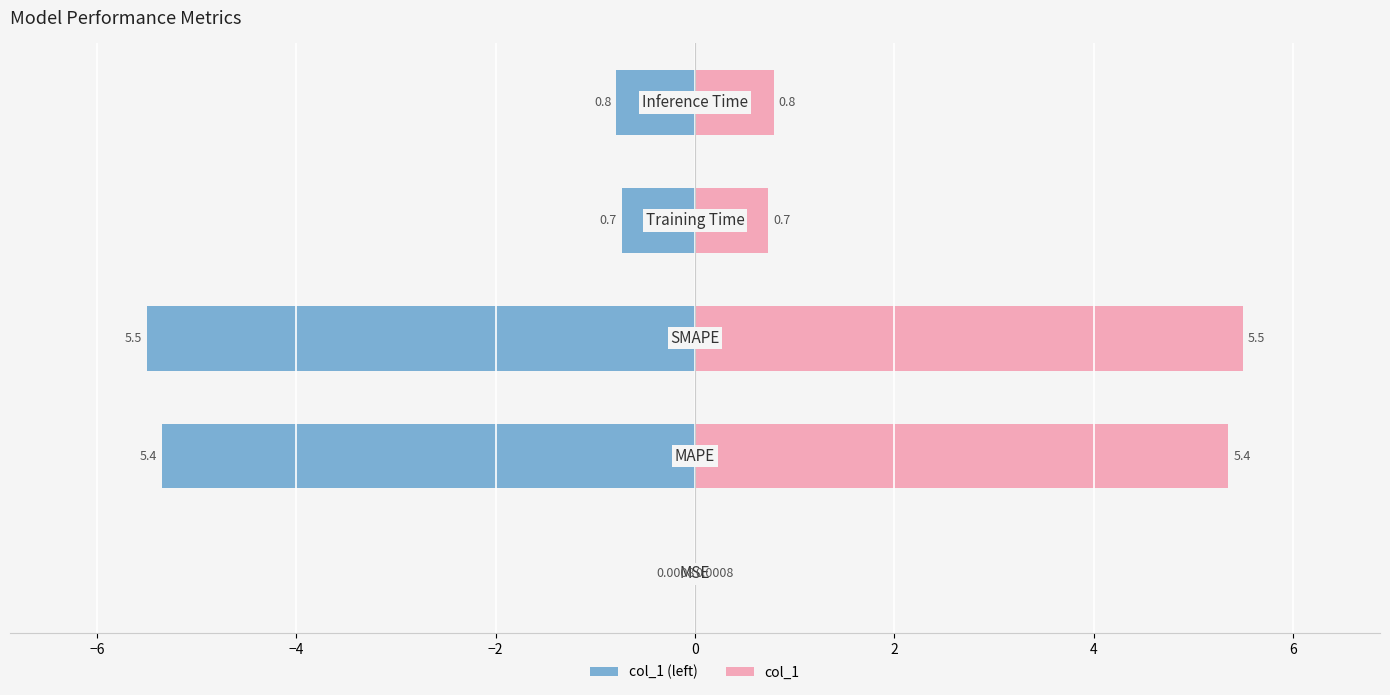

Which series has the largest range (max minus min)?

col_1 (left)